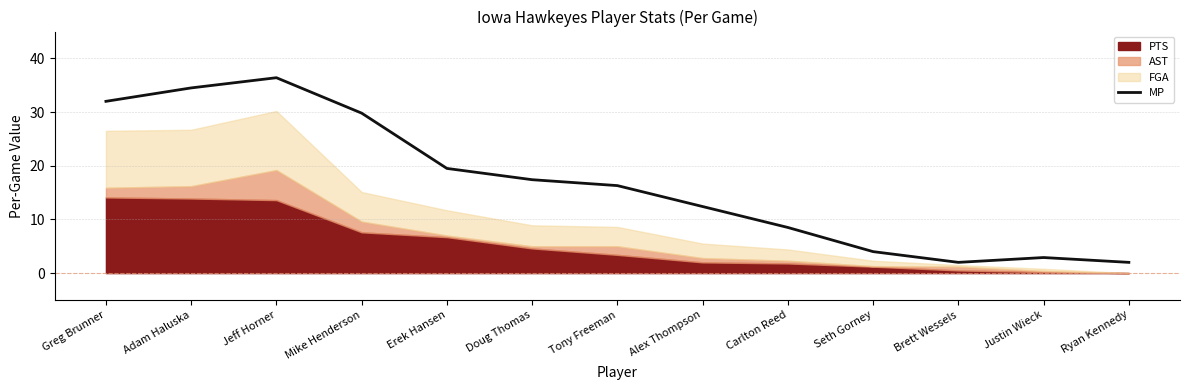

True or false: MP has a value of 1.2 at Justin Wieck.

False